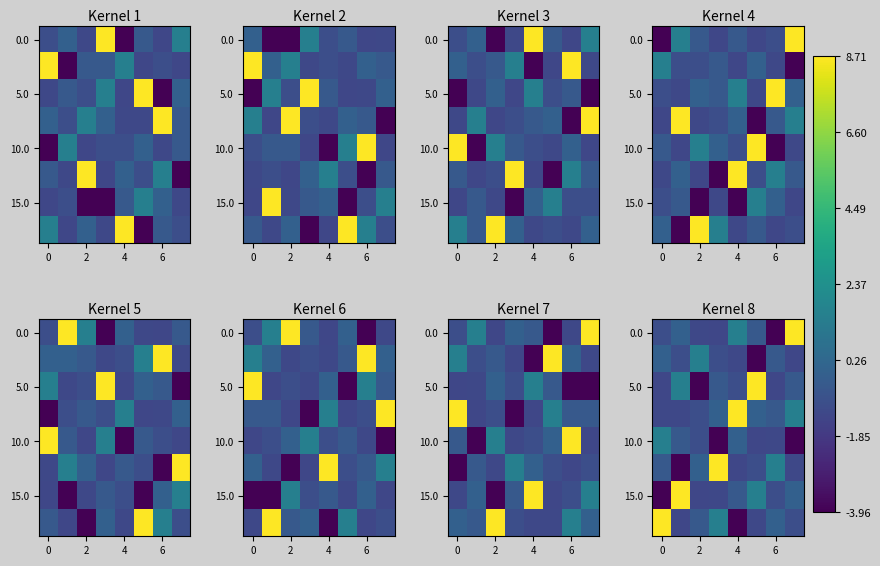

What is the minimum value shown in the chart?

-4.0